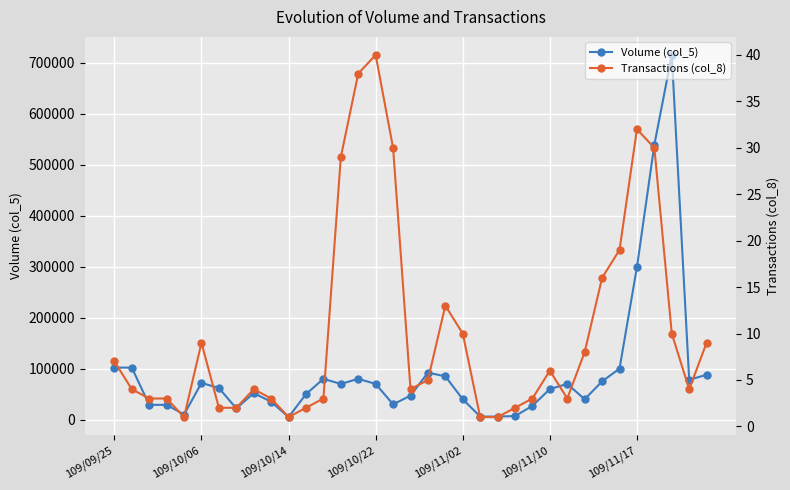

True or false: Volume (col_5) has more than 0 points higher than both neighbors.

True